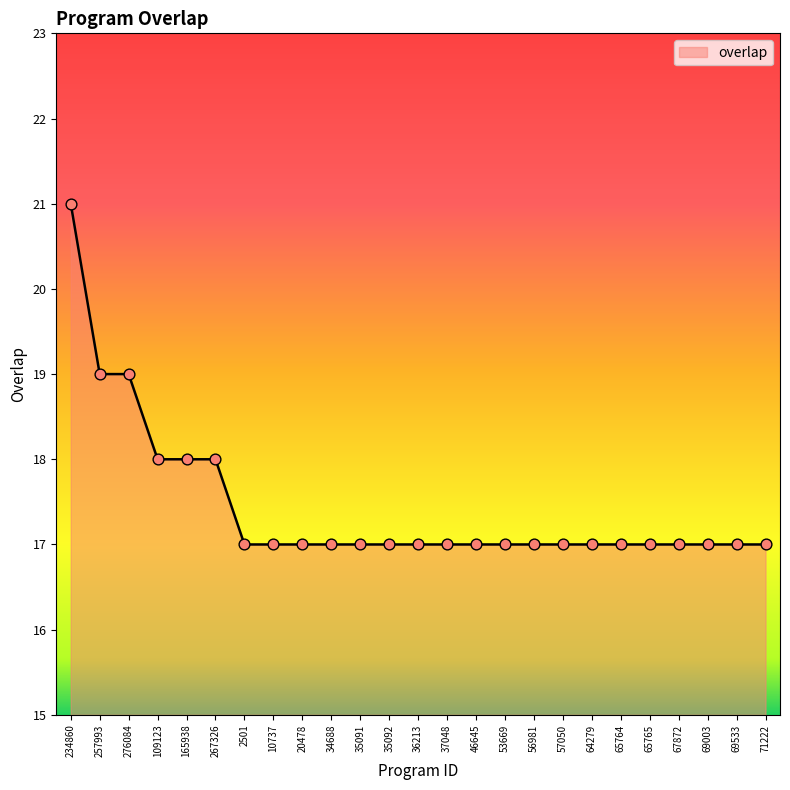

Approximately how many times larger is the value at 46645 compared to 71222?

1.0